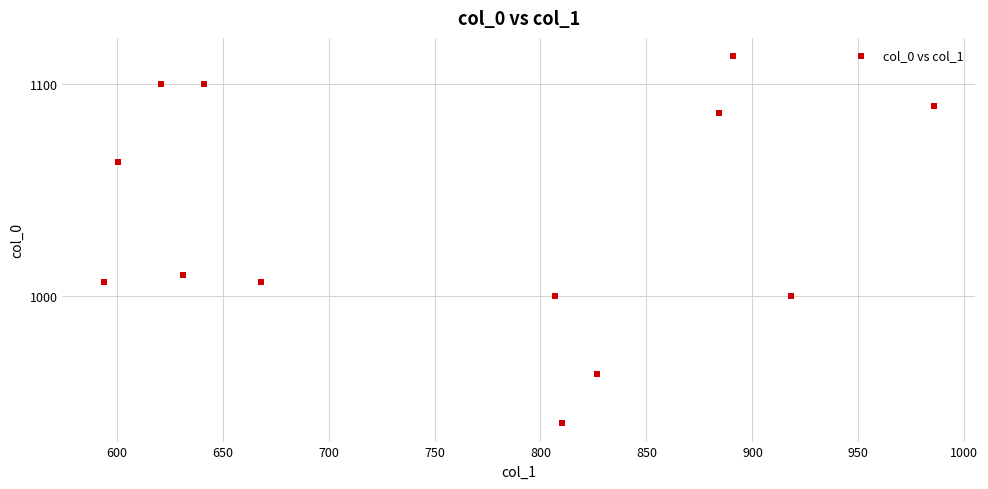

What Y value in the scatter plot is closest to 1026?

1010.0